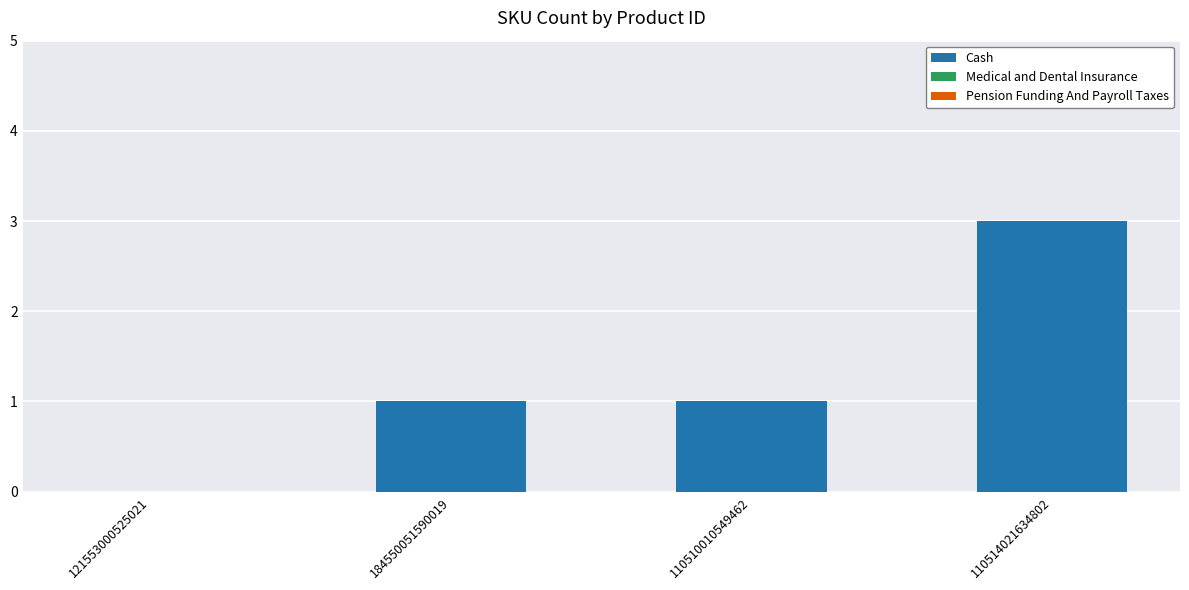

What is the maximum value shown in the chart?

3